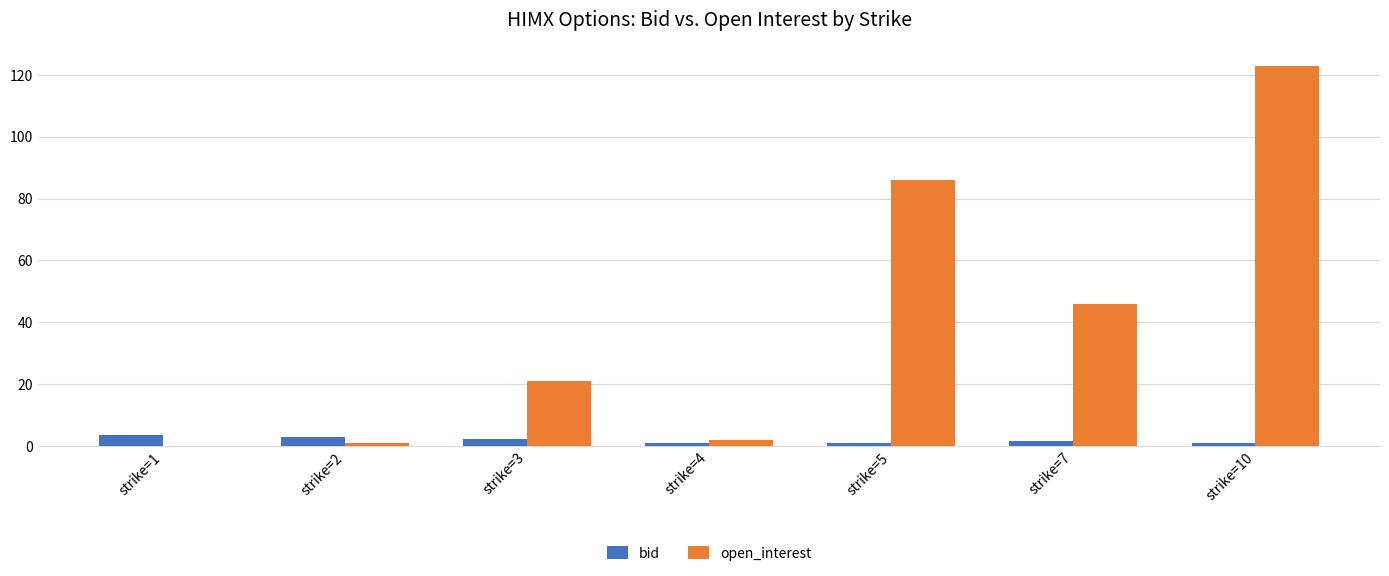

What is the sum of all bid values?

13.2